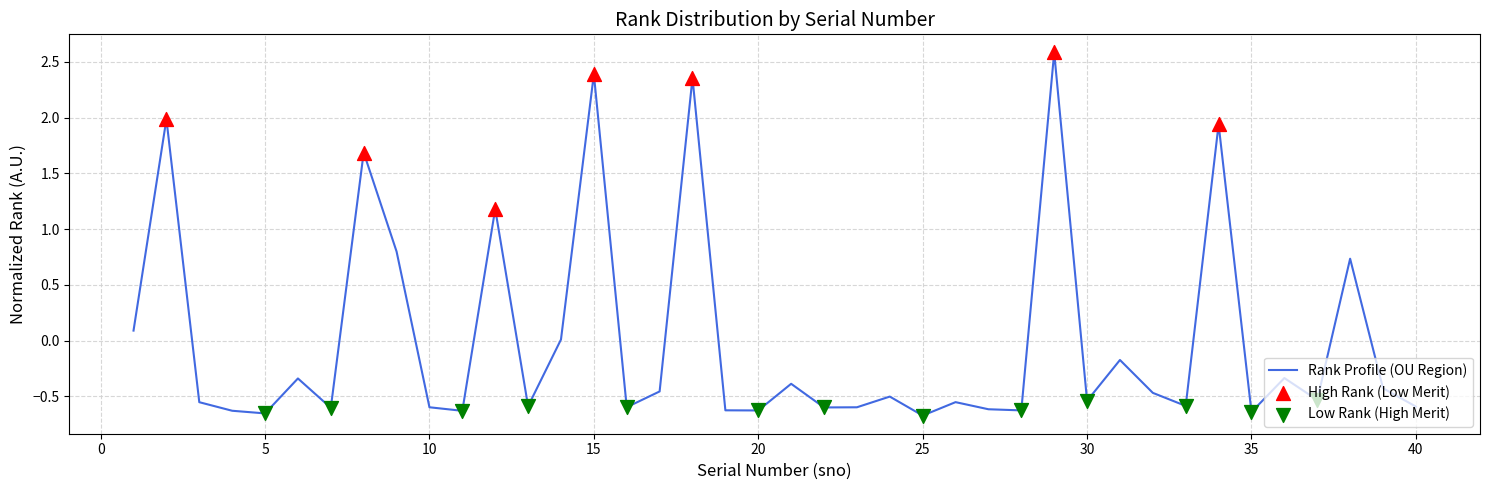

What is the difference between the maximum and minimum values?

3.3